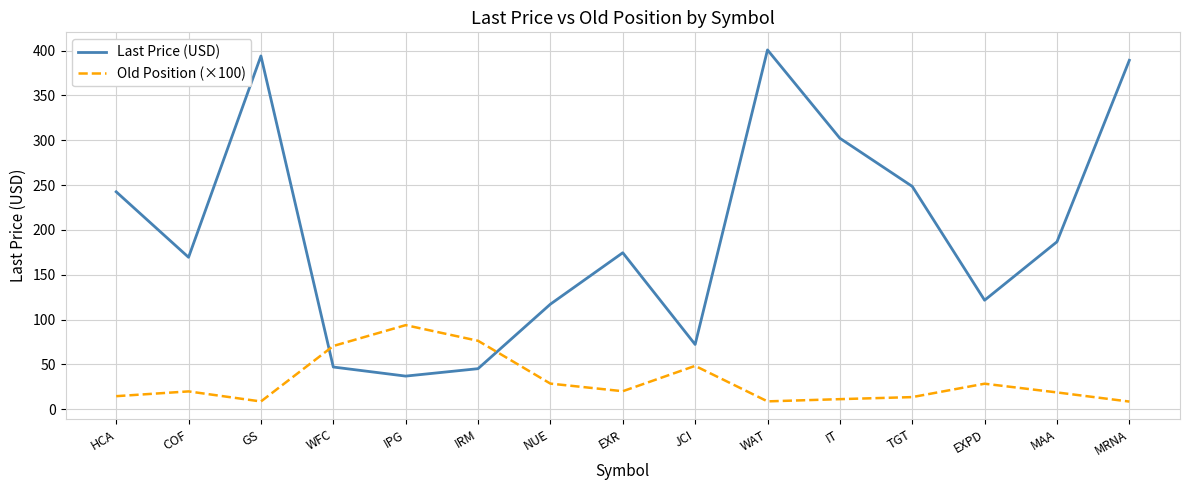

What is the difference between the maximum and second lowest values in the Last Price (USD) series?

355.6